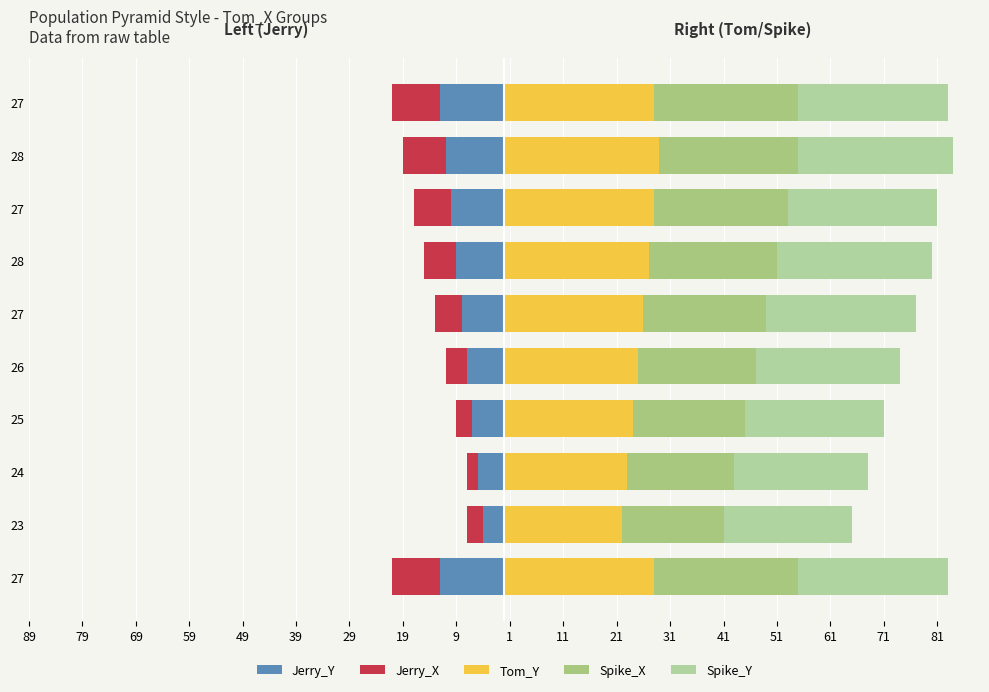

At how many categories does at least one series exceed -11?

10